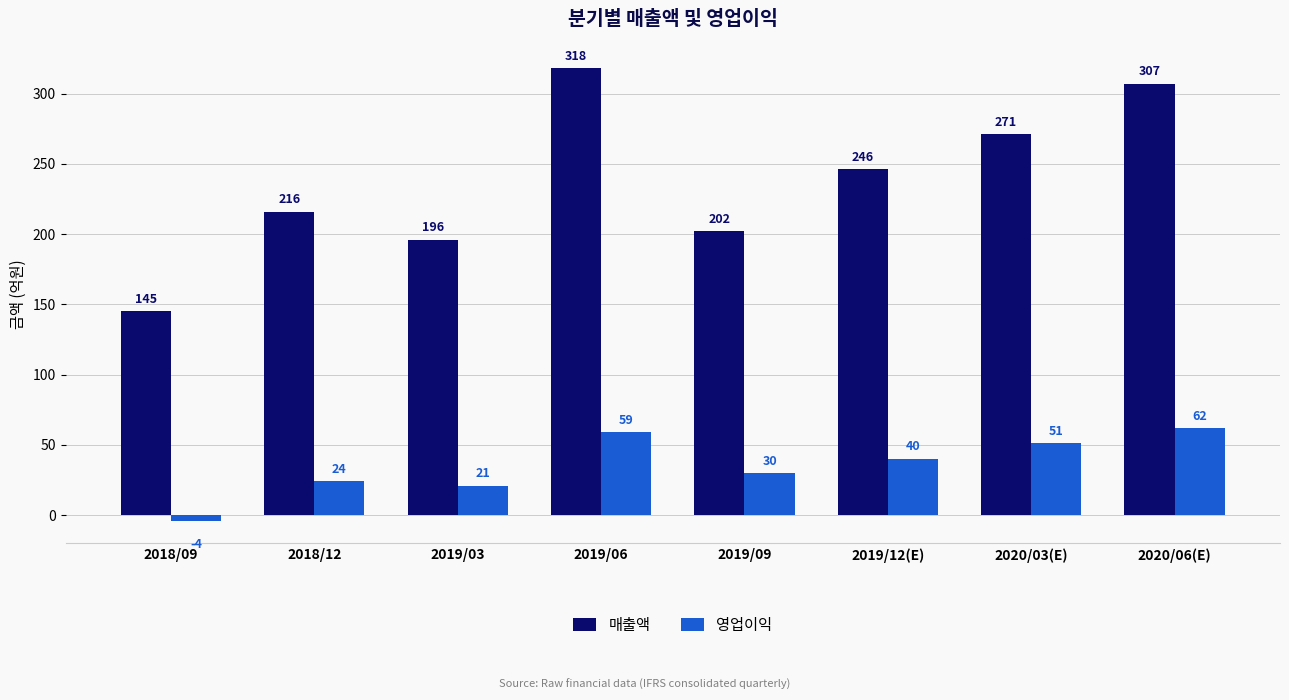

How many values in 영업이익 are above zero?

7